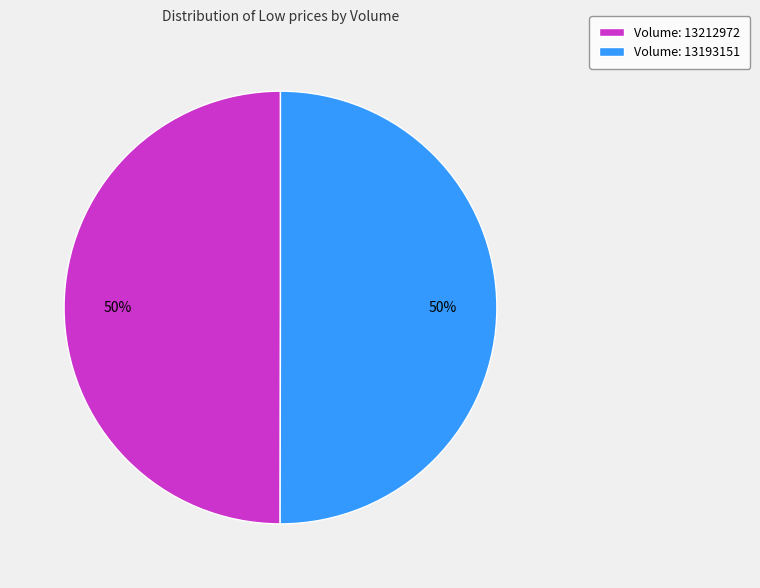

What is the ratio of the value at Volume: 13212972 to the value at Volume: 13193151?

1.0